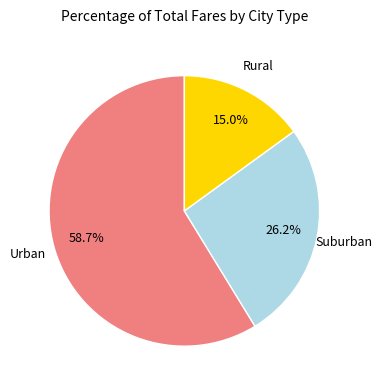

To the nearest percent, what is the average slice percentage?

33%